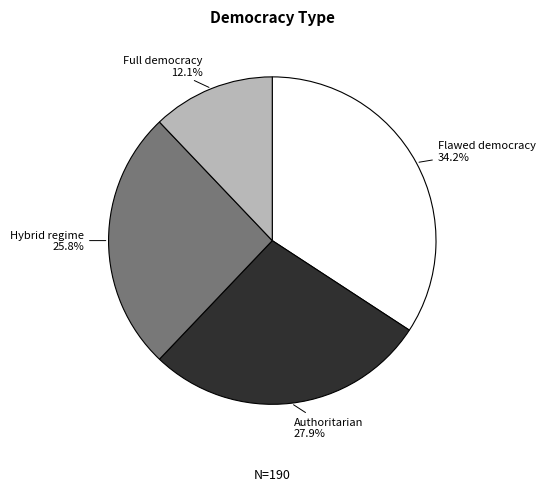

Is there a majority slice in this chart?

No